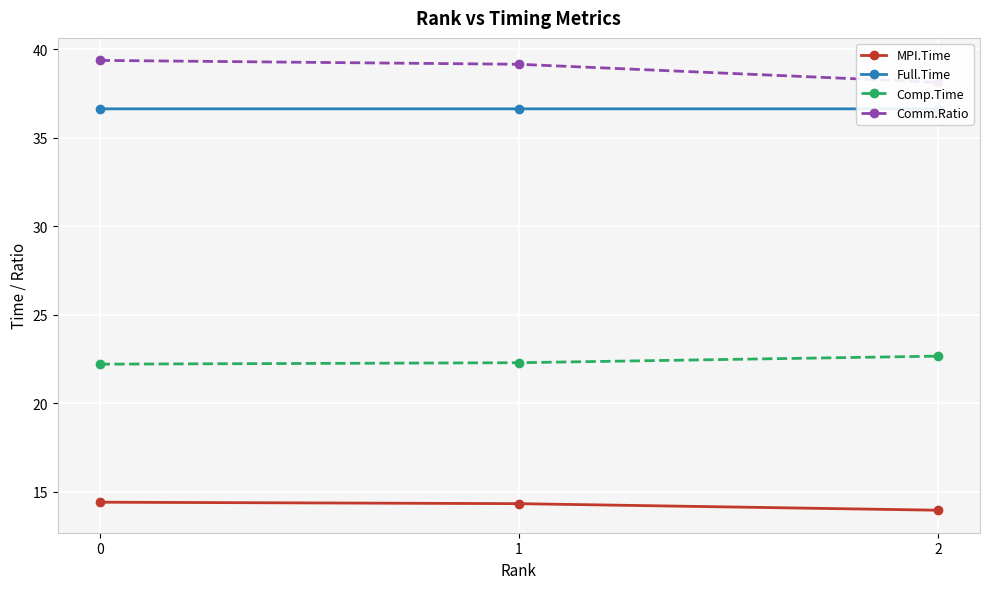

What is the sum of the Comp.Time values at 0 and 1?

44.5